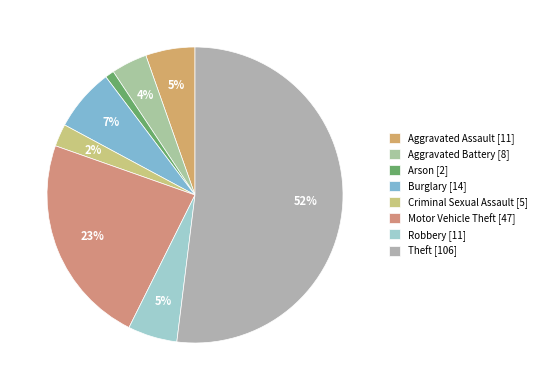

How many segments does this pie chart have?

8